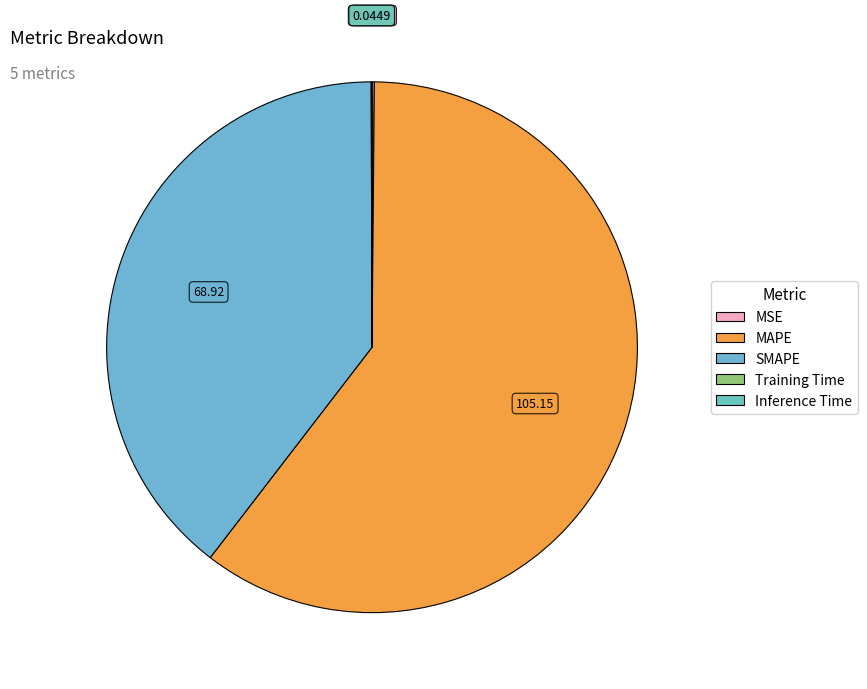

How many segments does this pie chart have?

5